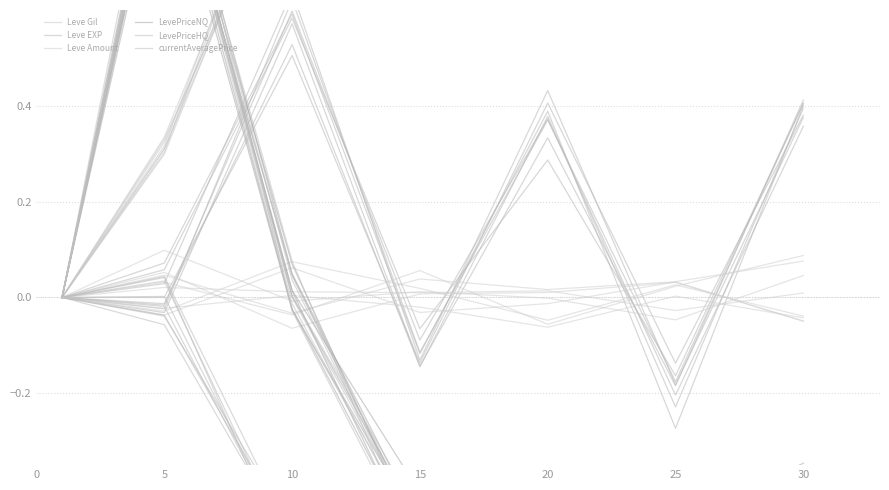

Reading right to left, what are all the values shown in this chart?

Leve Gil: 1.1	1.0	0.9	1.1	1.0	0.3	0.0
Leve EXP: 0.4	-0.2	0.4	-0.1	0.6	-0.0	0.0
Leve Amount: 0.0	-0.0	-0.0	0.0	-0.0	0.1	0.0
LevePriceNQ: -0.5	-0.5	-0.5	-0.5	-0.0	1.0	0.0
LevePriceHQ: -0.5	-0.5	-0.5	-0.5	-0.5	0.0	0.0
currentAveragePrice: -0.5	-0.6	-0.4	-0.5	0.1	1.0	0.0